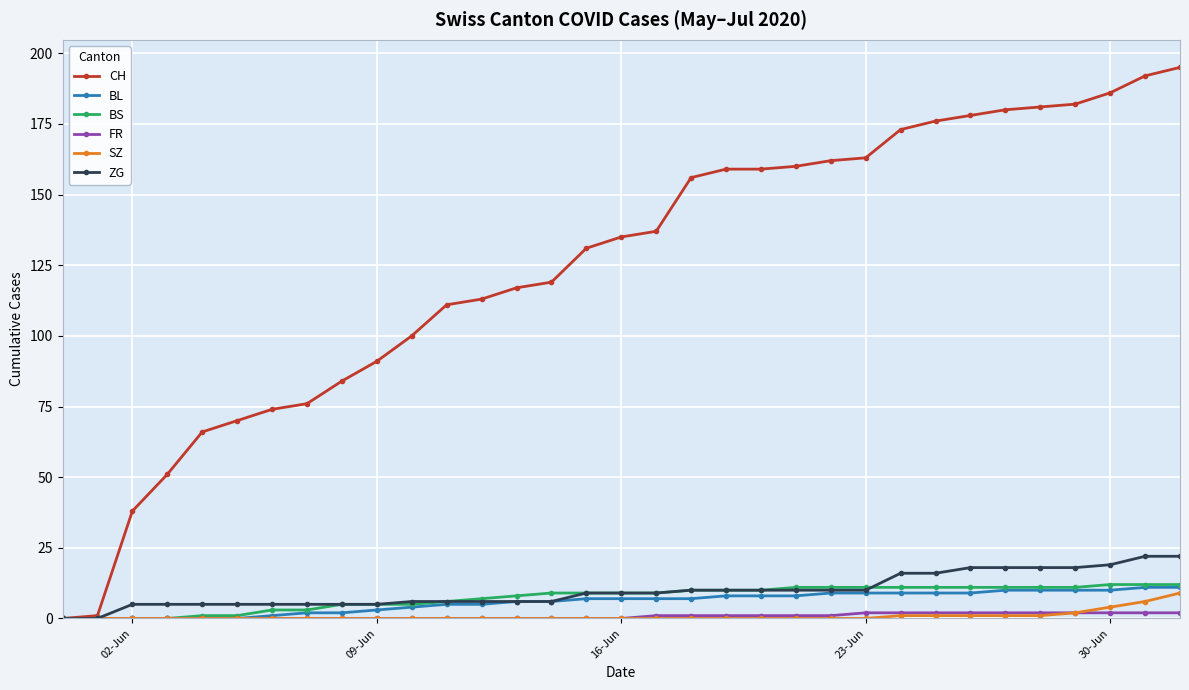

How many data points in CH are less than 135?

16